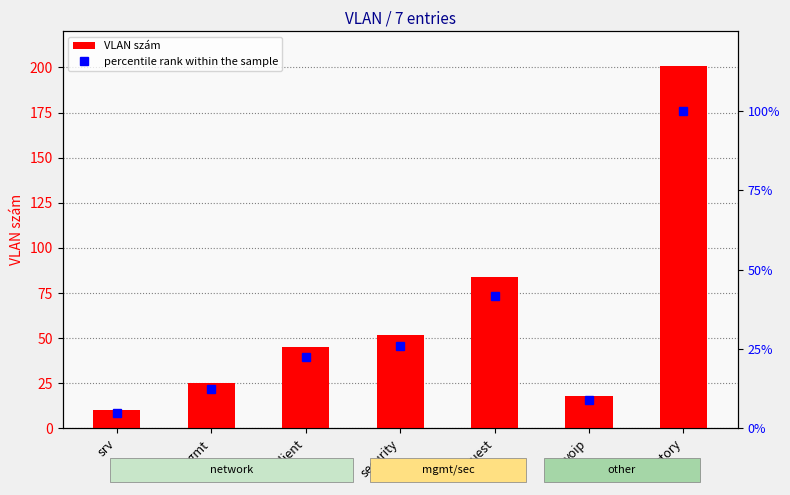

Reading left to right, list all the values displayed in this chart.

VLAN szám: 10.0	25.0	45.0	52.0	84.0	18.0	201.0
percentile rank within the sample: 5.0	12.4	22.4	25.9	41.8	9.0	100.0